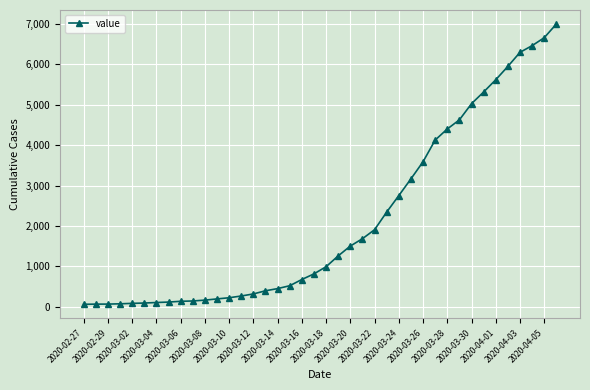

What is the sum of all values?

85676